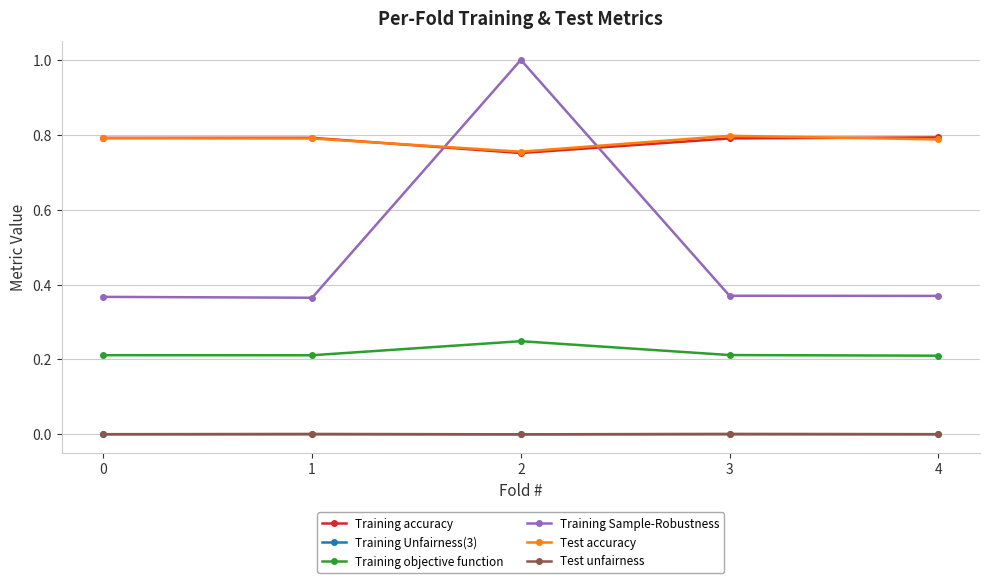

The value of Training accuracy at 2 is 1.3. True or false?

False